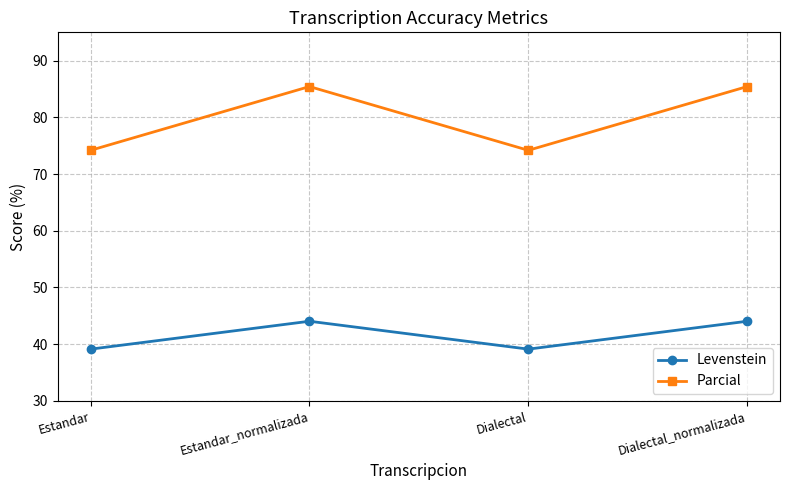

What is the spread (max minus min) of values at Estandar_normalizada?

41.4